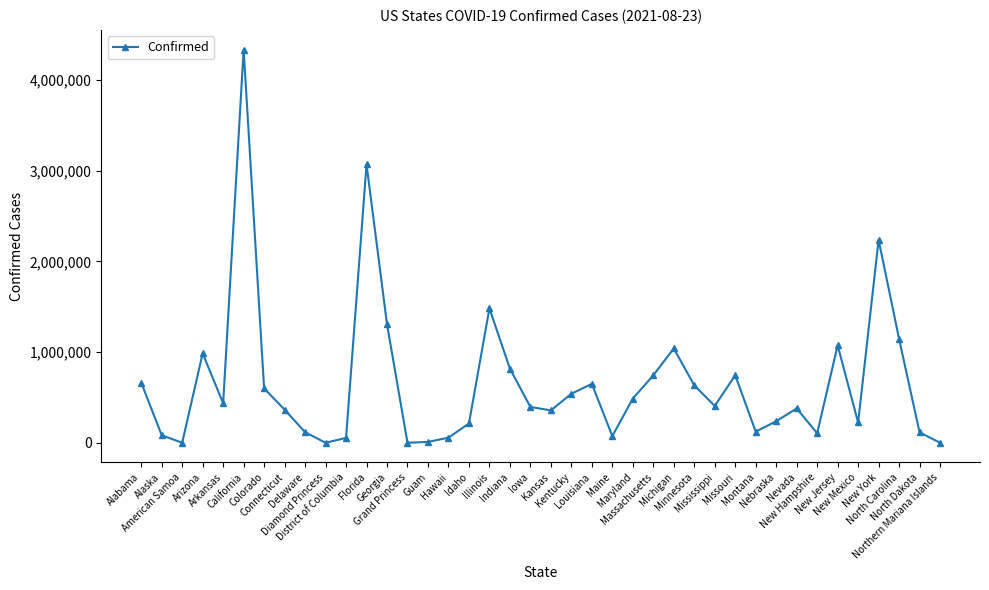

What is the sum of the values at Delaware and New Jersey?

1191077